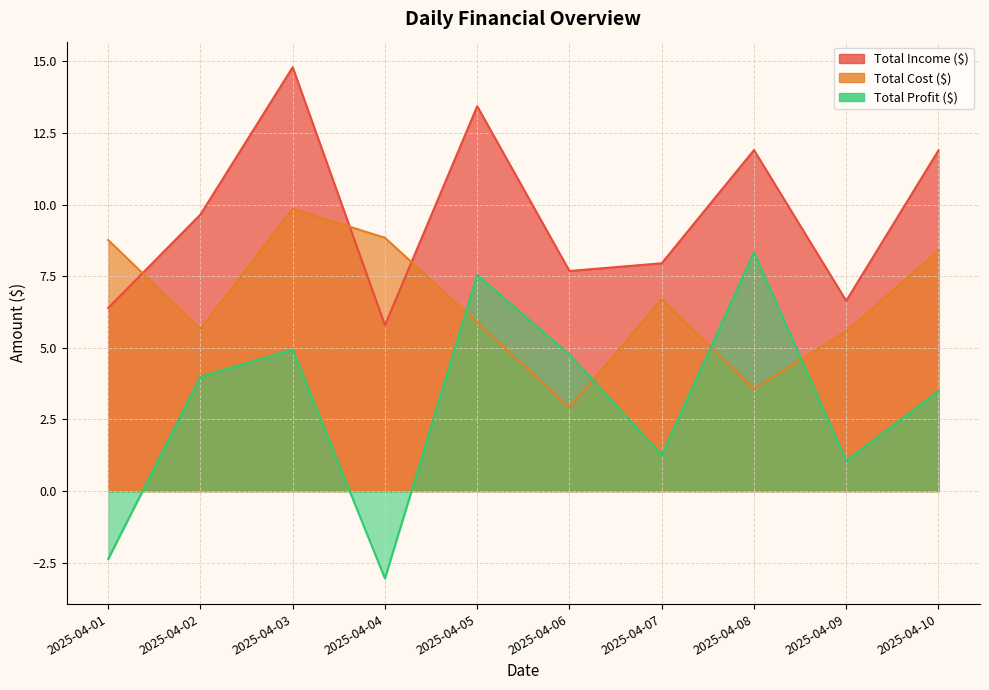

What is the sum of the Total Cost ($) values at 2025-04-07 and 2025-04-01?

15.4